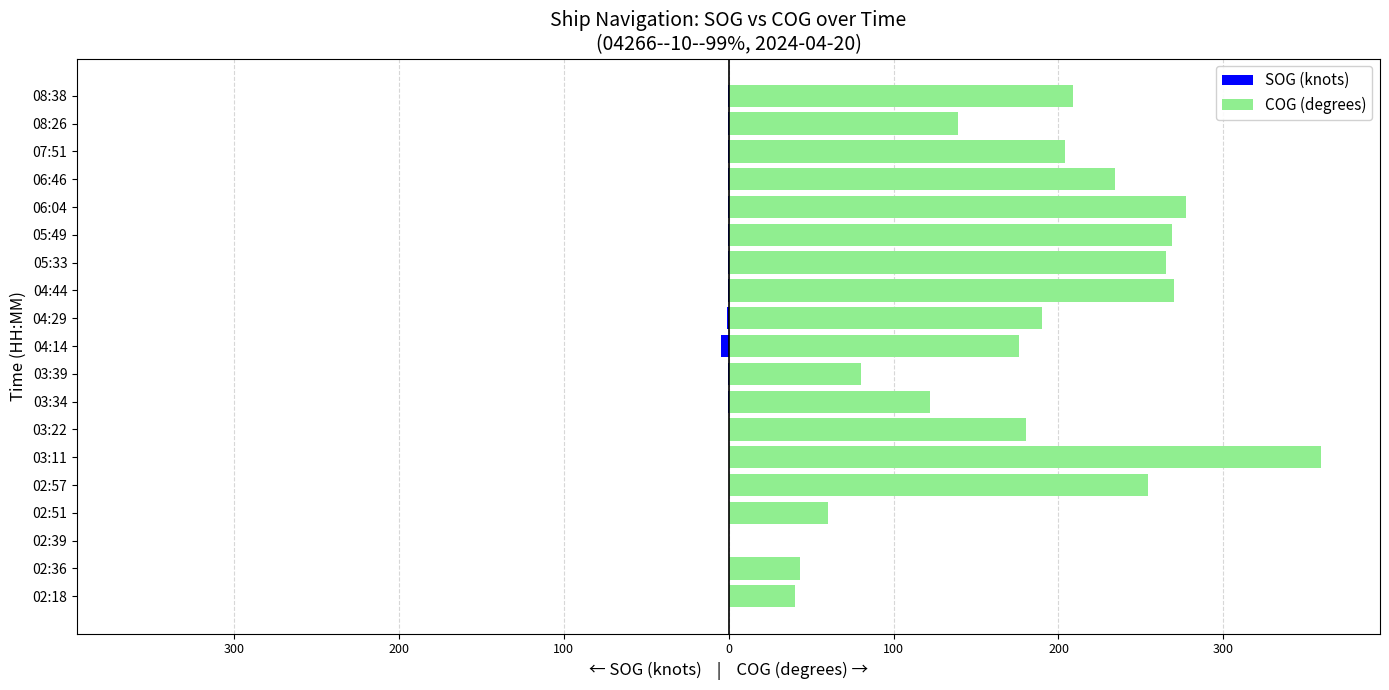

How many groups of bars are there?

19